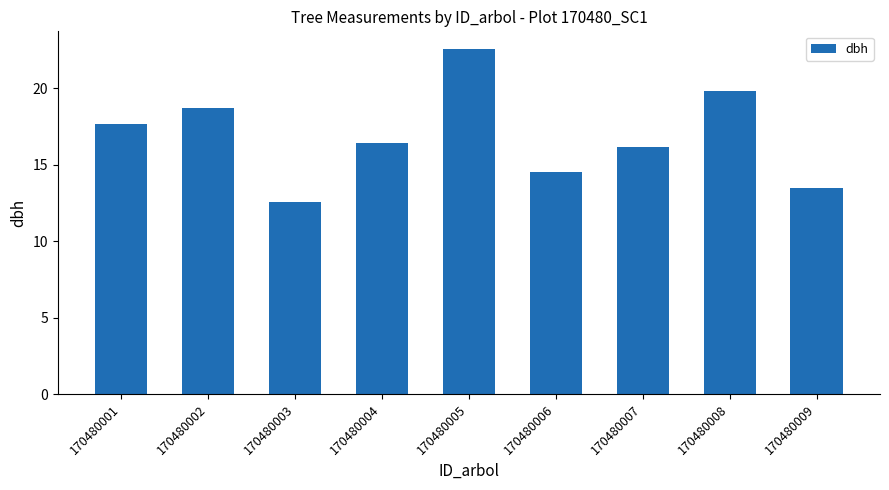

What is the greatest value displayed?

22.6